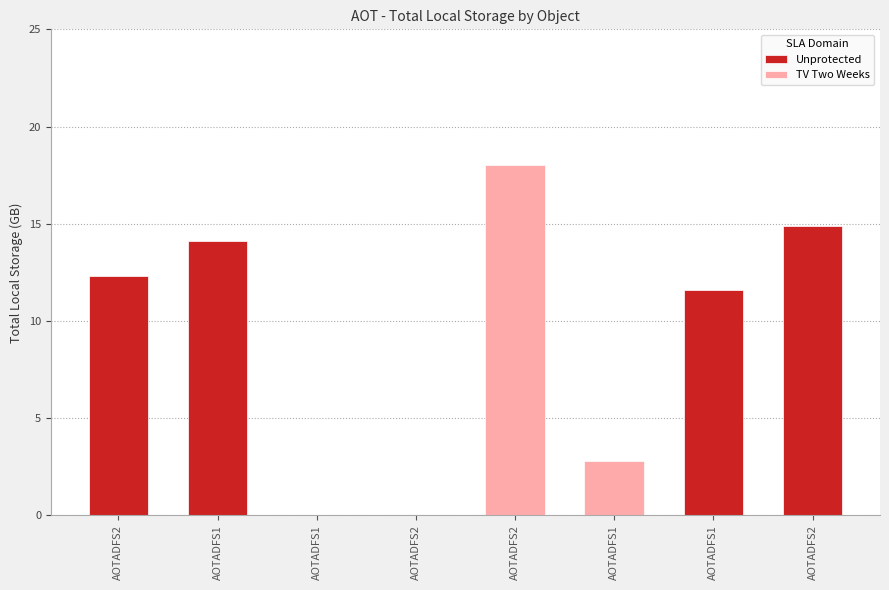

How many positive values are there?

6